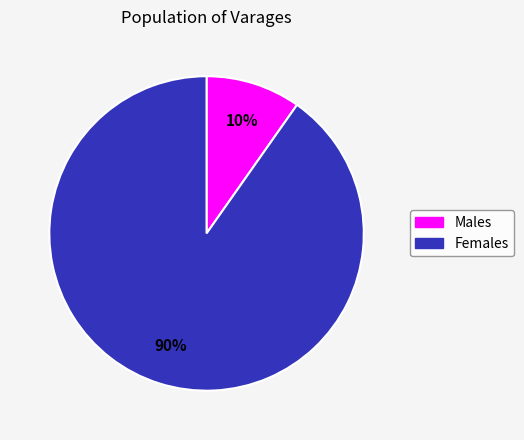

Which slice is the largest?

Females